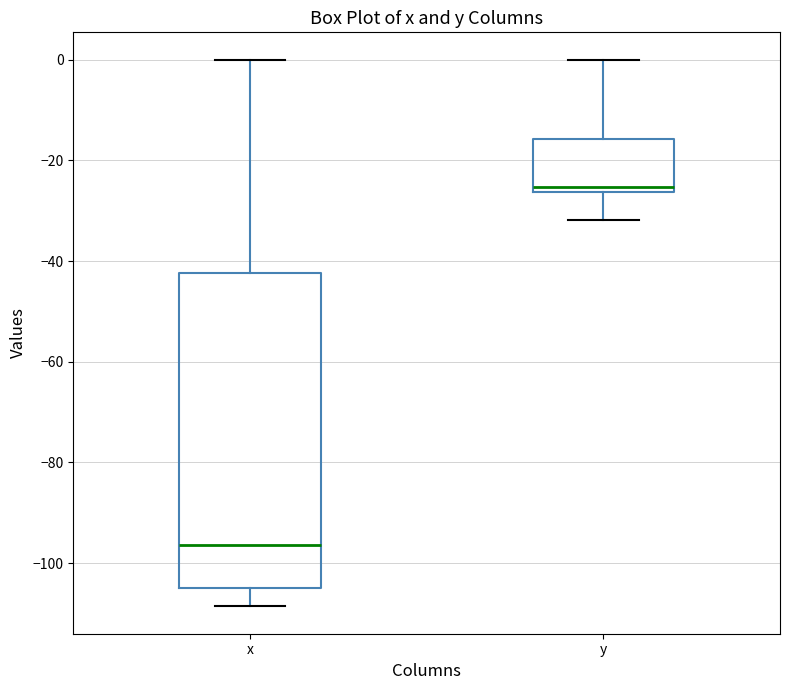

Reading left to right, read every box against the y-axis: the position of its median line, the range the box covers, and the ends of its whiskers. The values are not printed on the chart, so give them approximately, as read against the axis.

x: median -96, box -104 to -42, whiskers -108 to 0
y: median -26 (just above the box's lower edge), box -26 to -16, whiskers -32 to 0